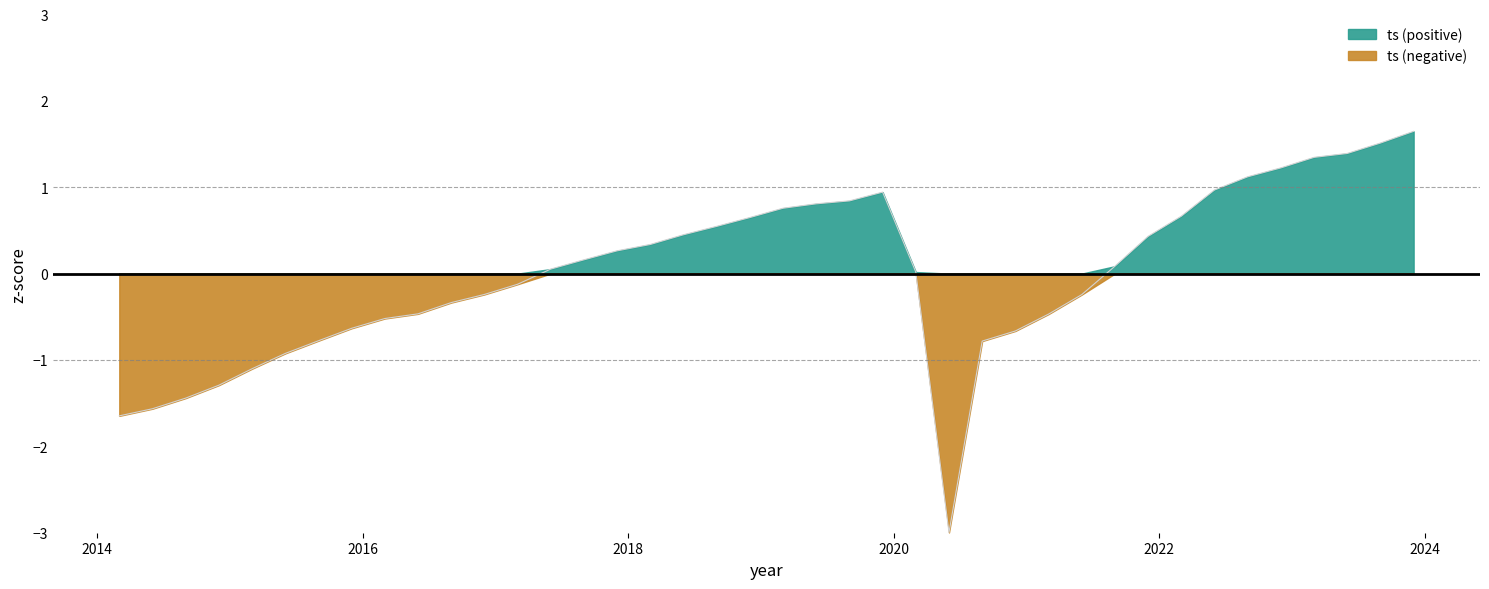

What is the change in value from 2020-09-30 to 2023-03-31?

+2.1